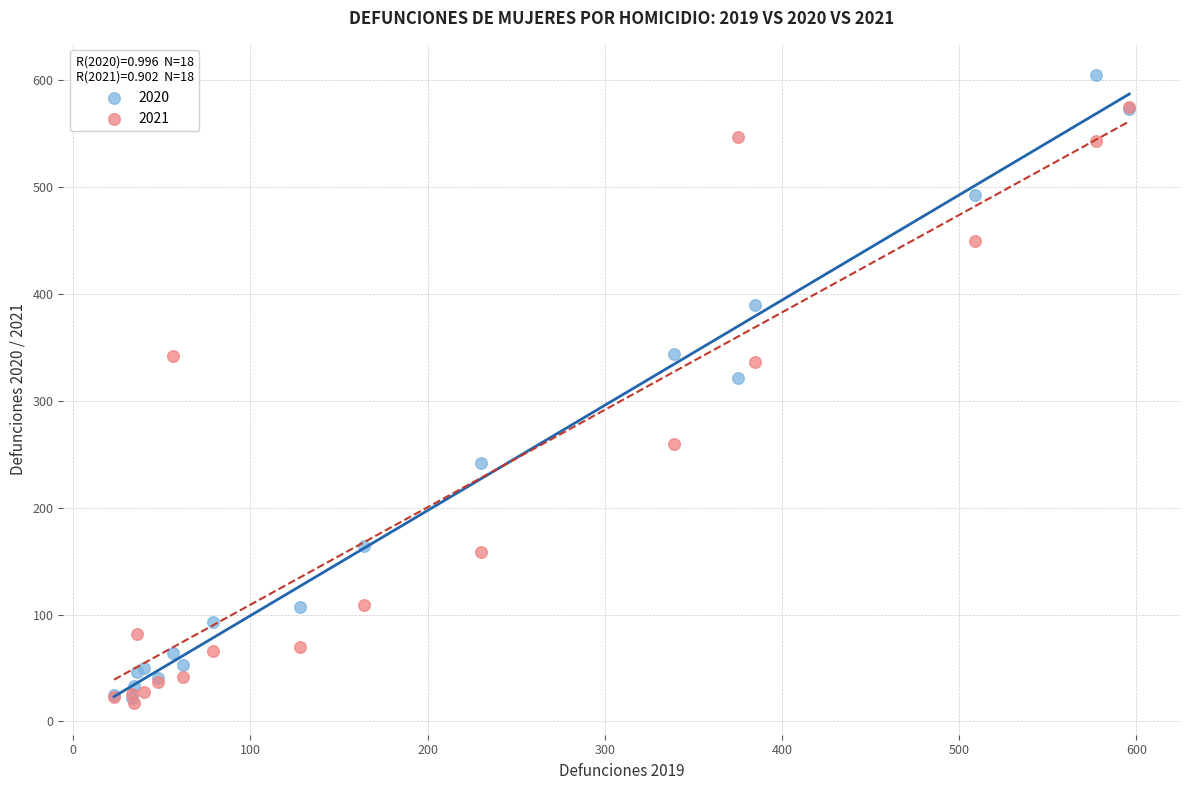

In the 2020 series, what Y value is closest to 313?

321